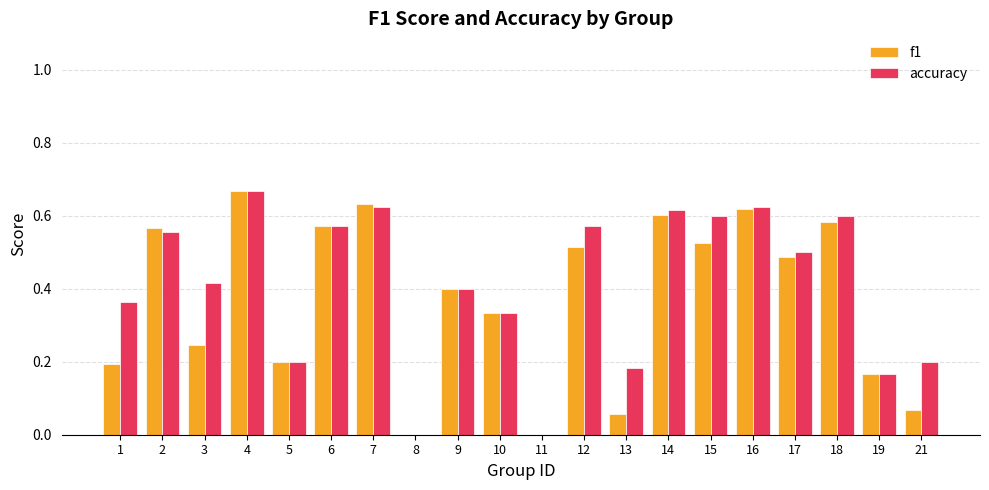

At which category is the sum across all series the highest?

4